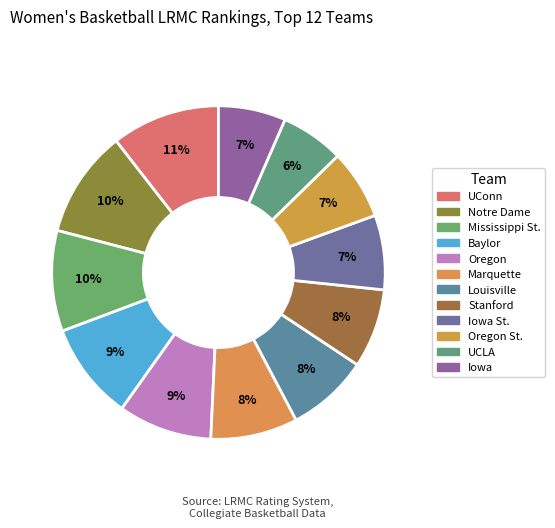

Rank the categories by value from lowest to highest.

UCLA, Iowa, Oregon St., Iowa St., Stanford, Louisville, Marquette, Oregon, Baylor, Mississippi St., Notre Dame, UConn